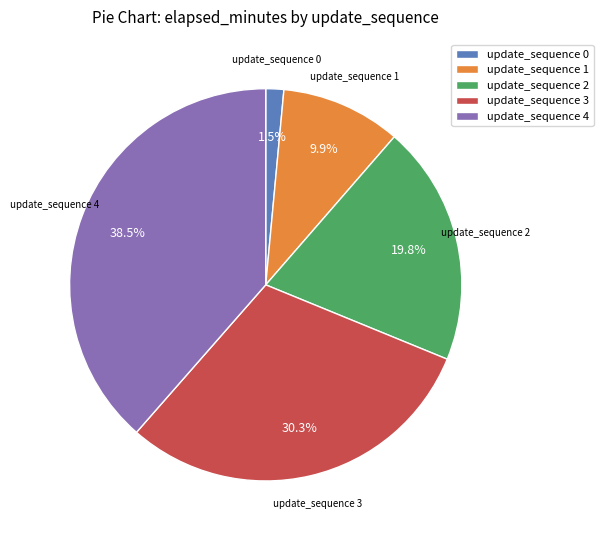

What percentage do update_sequence 3 and update_sequence 2 together represent?

50.1%